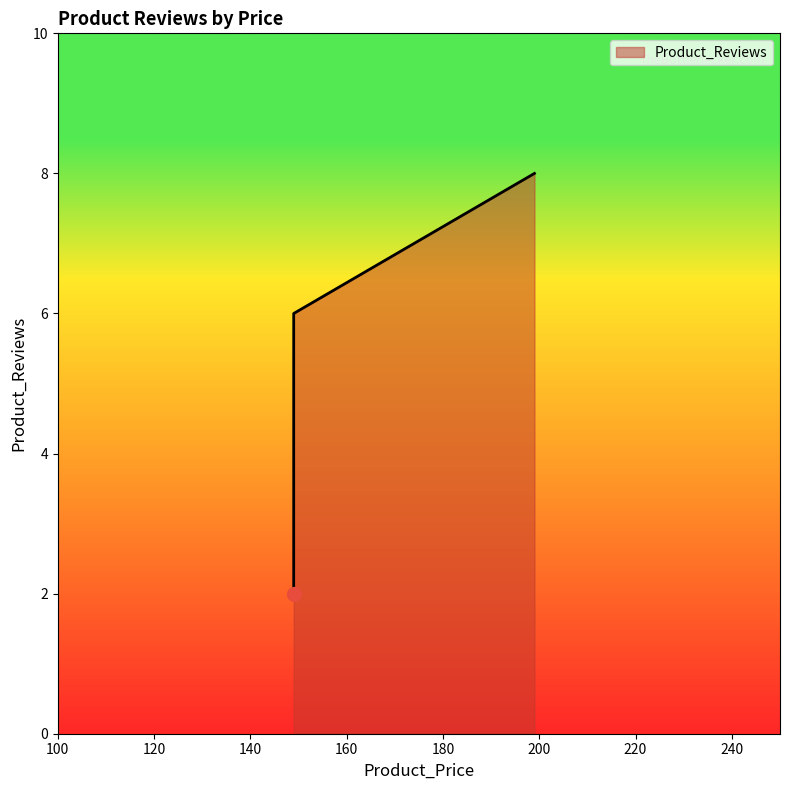

Count the number of values greater than 6.

1